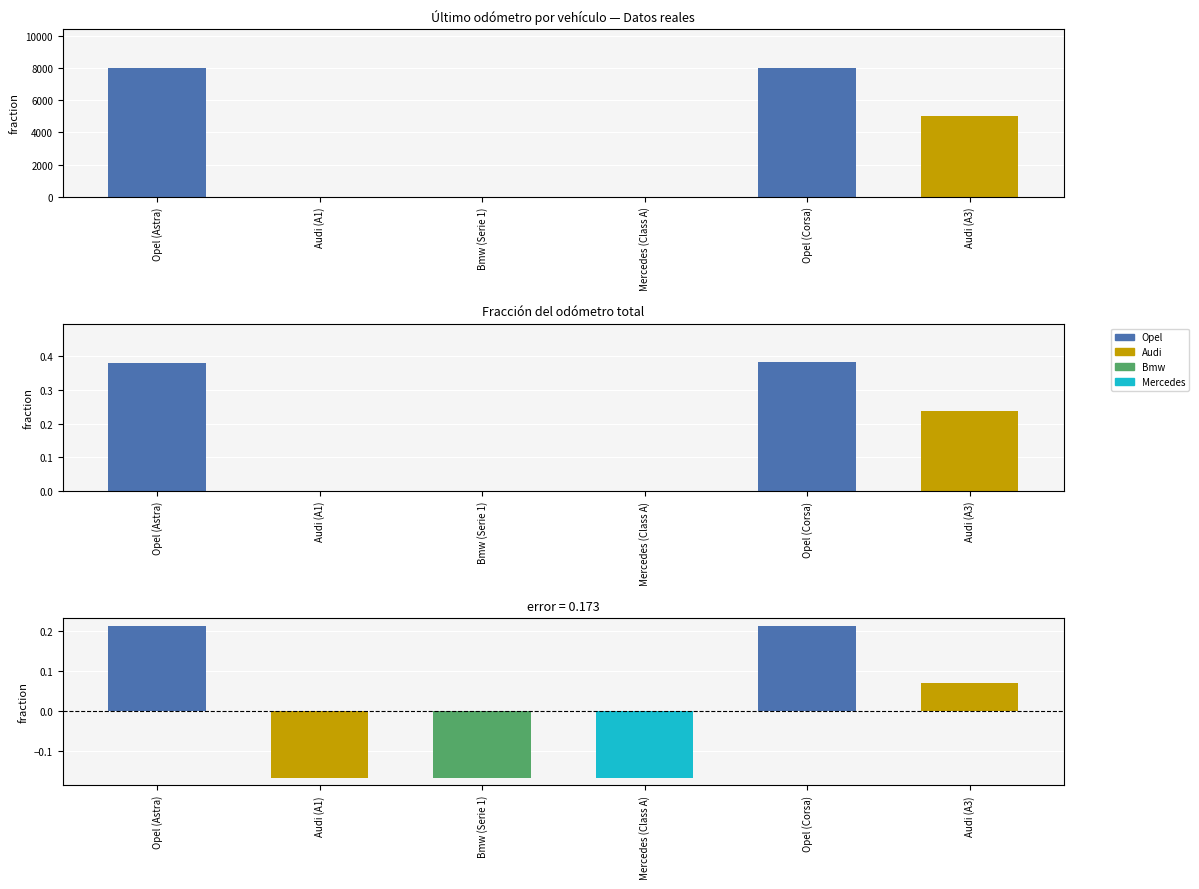

What is the label of the 2nd bar from the left?

Audi (A1)